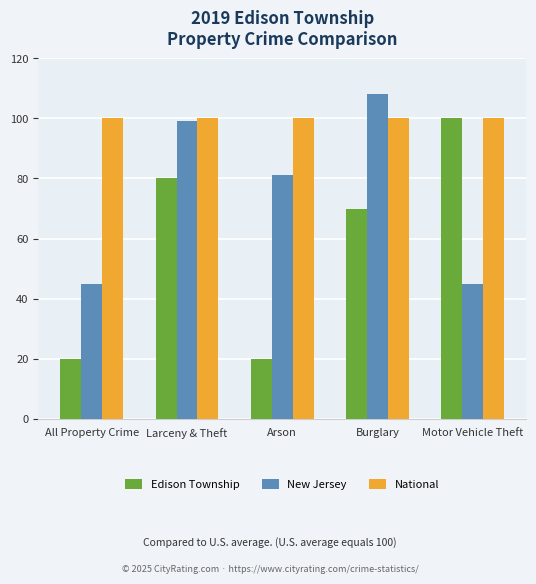

Are the bars grouped side by side (vs. stacked)?

Yes